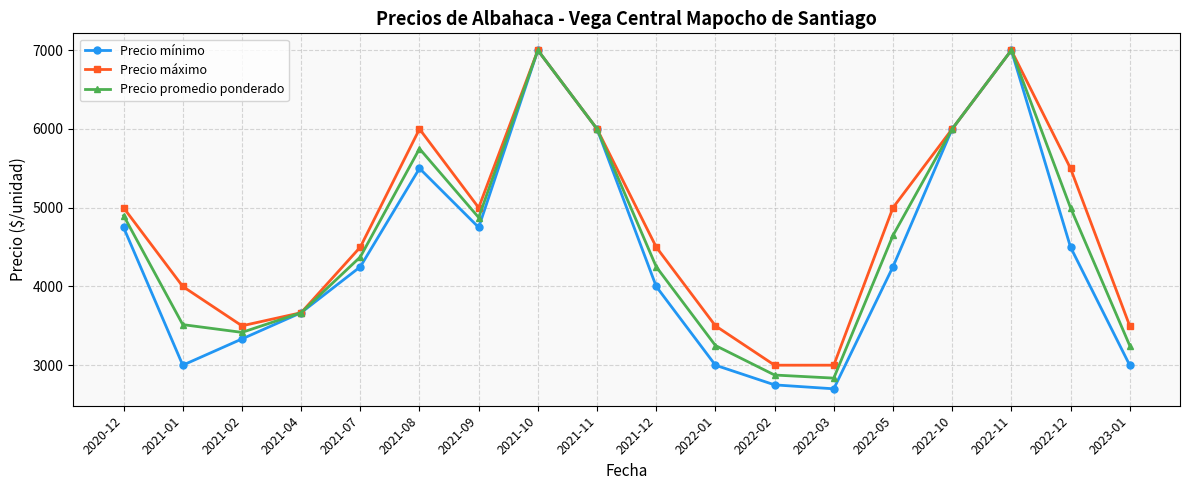

What is the maximum value for Precio mínimo?

7000.0